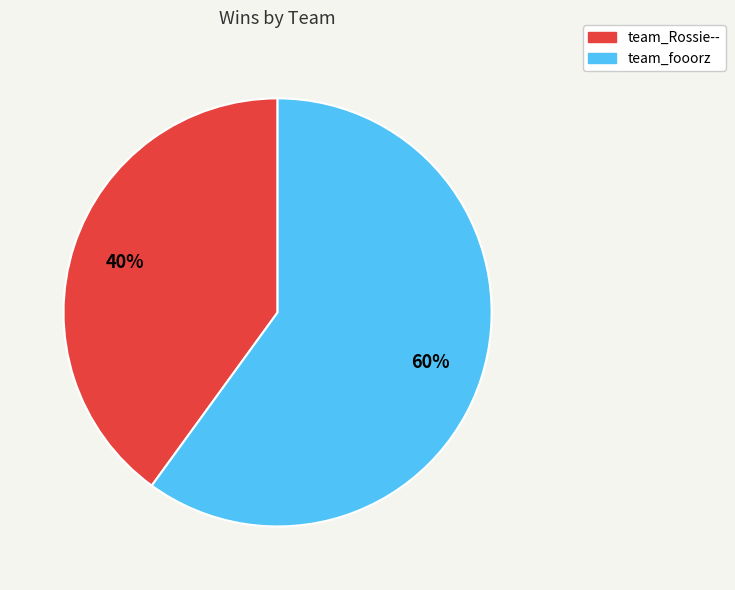

To the nearest percent, what percentage of the pie is team_Rossie--?

40%